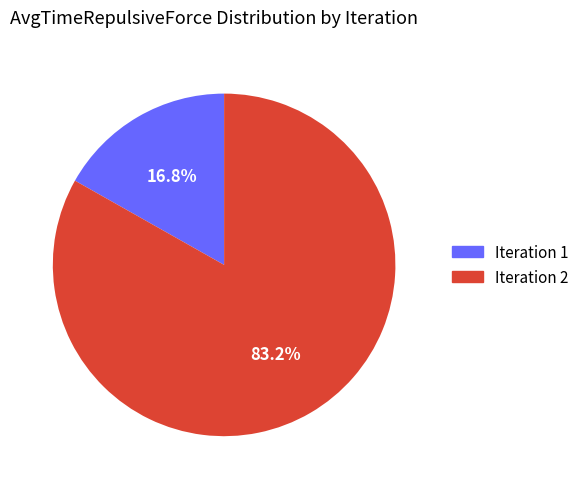

Which category has the smallest portion of the pie?

Iteration 1